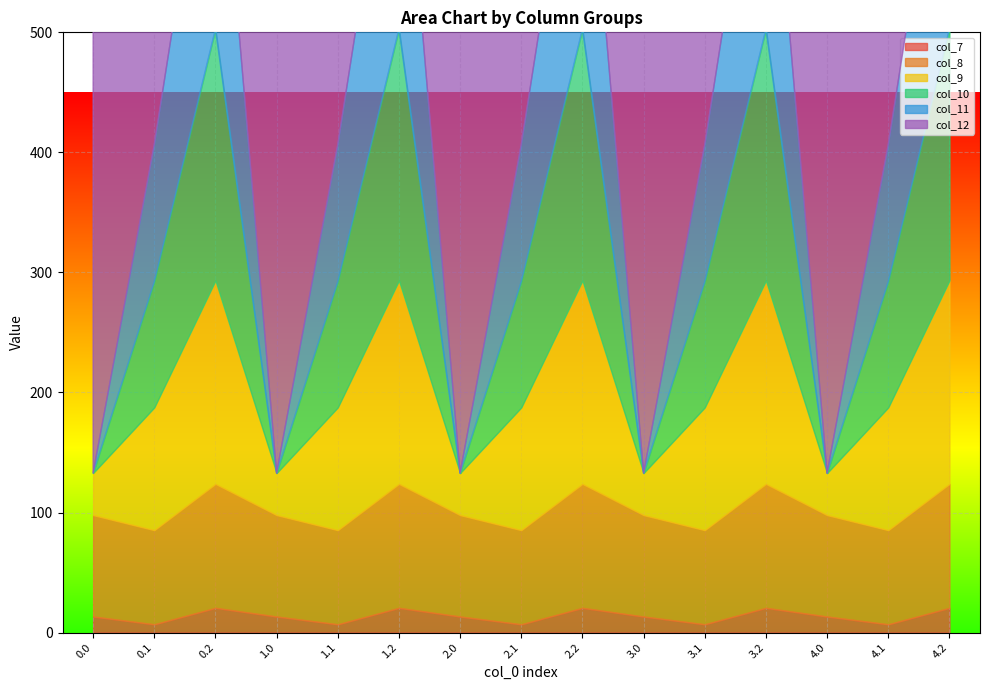

What is the spread (max minus min) of values at 4.2?

207.4